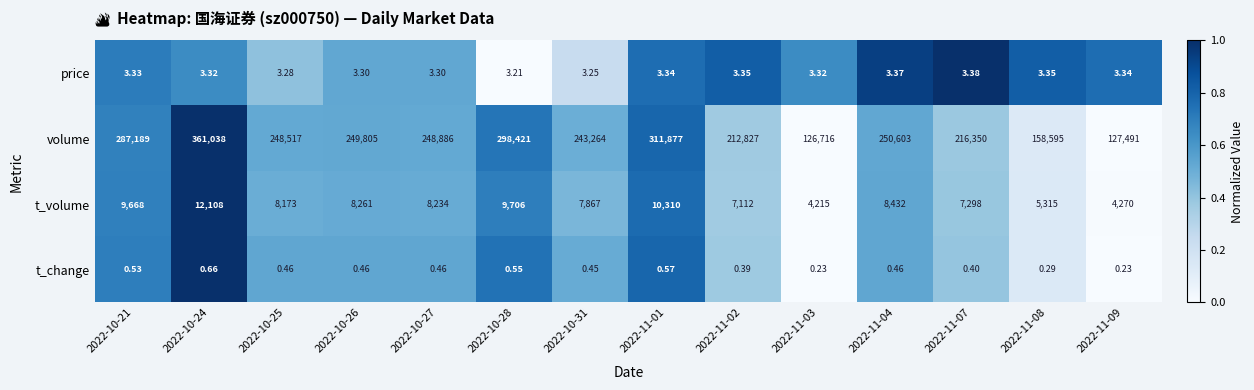

Which series has the widest spread of values?

volume